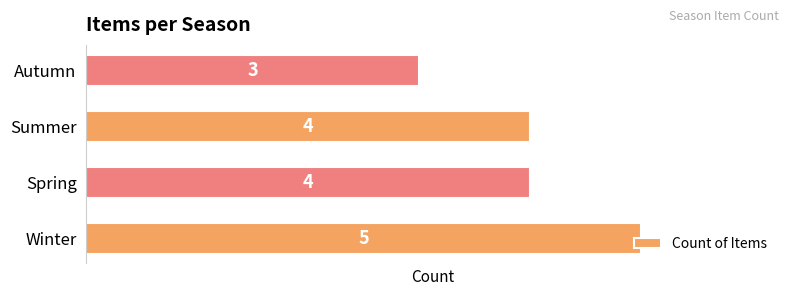

What is the greatest value displayed?

5